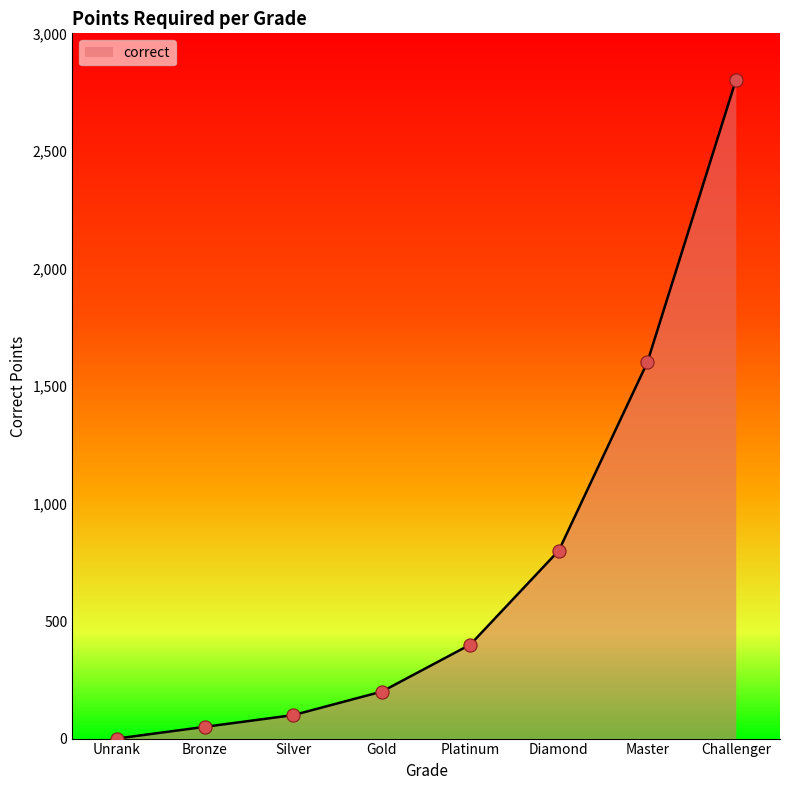

What is the change in value from Bronze to Platinum?

+350